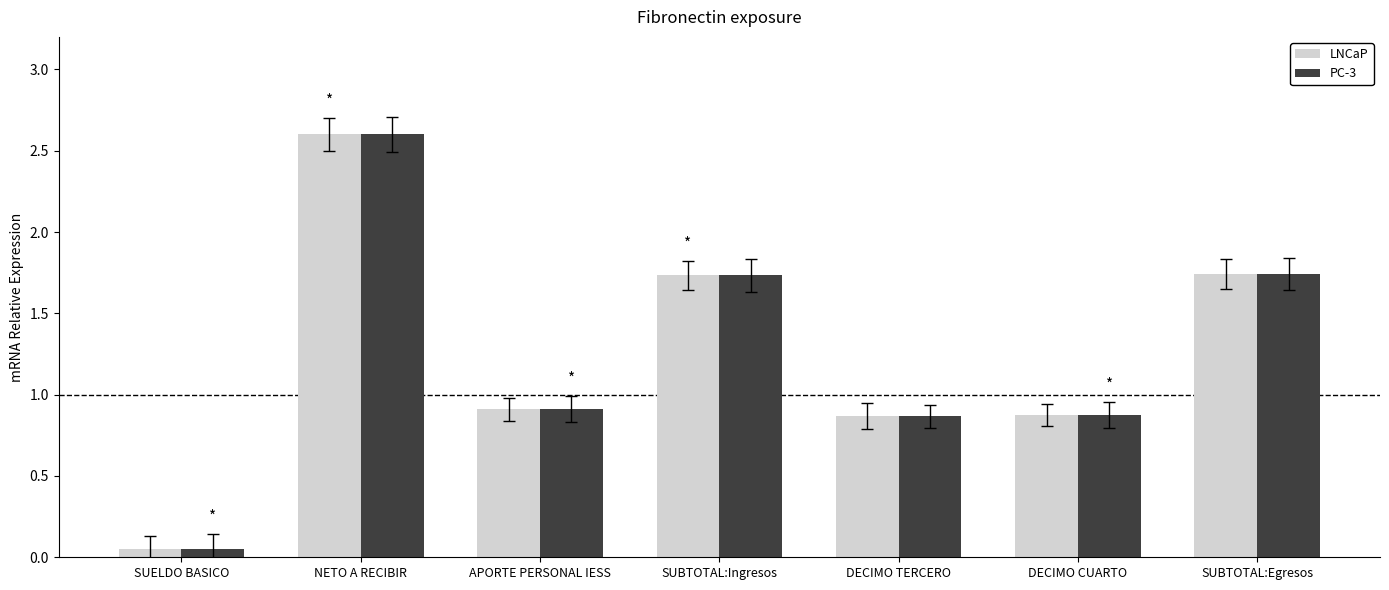

At which category is the sum across all series the highest?

NETO A RECIBIR